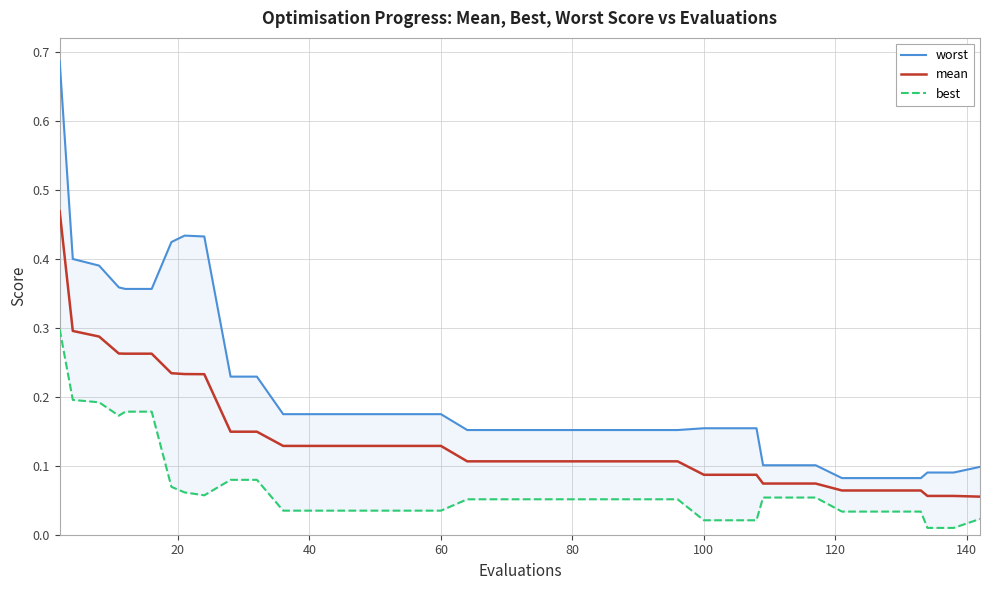

True or false: mean has a value of 0.1 at 80.

True